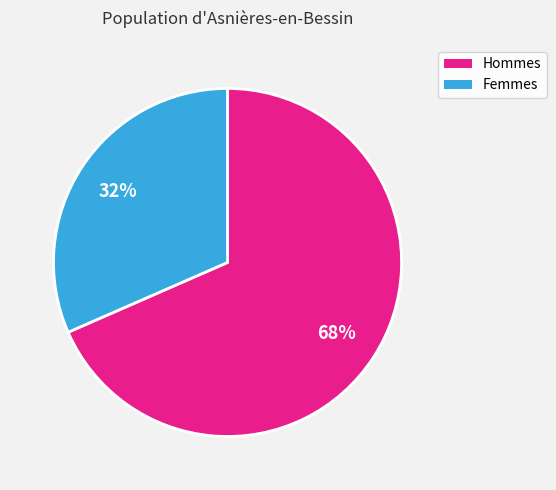

Does any single category account for the majority?

Yes